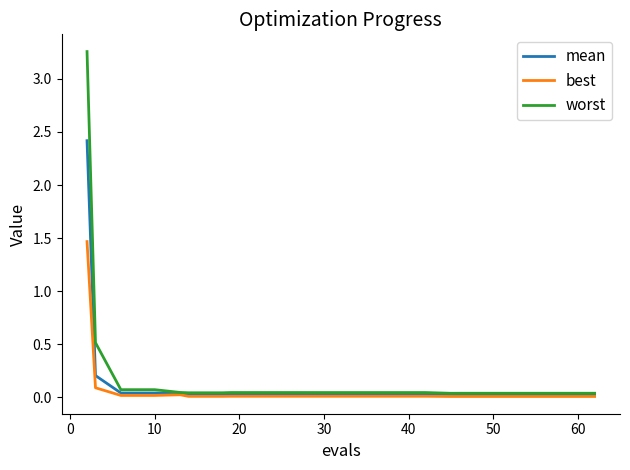

Rank the series by their maximum value, from highest to lowest.

worst, mean, best